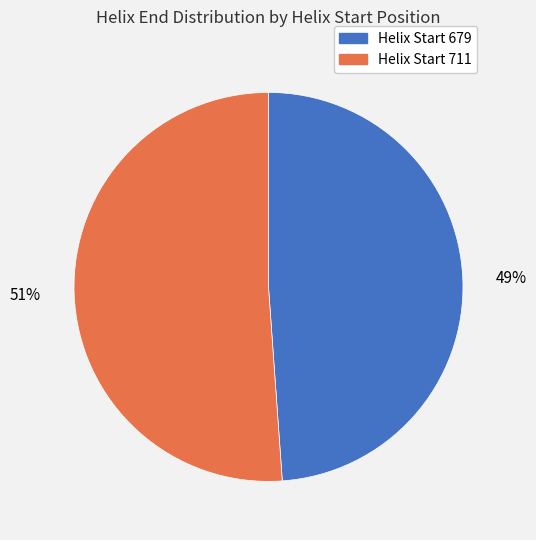

Is there a majority slice in this chart?

Yes